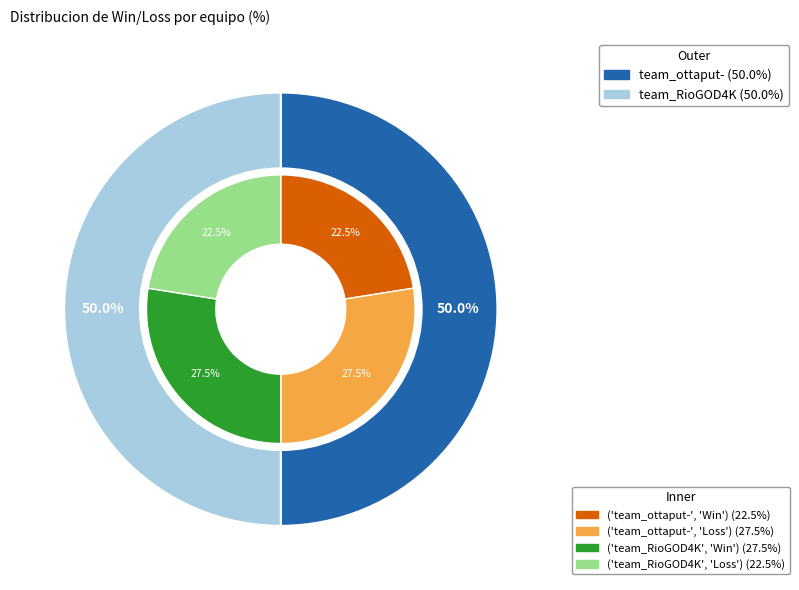

Is the sum of team_RioGOD4K and team_ottaput- greater than half?

Yes